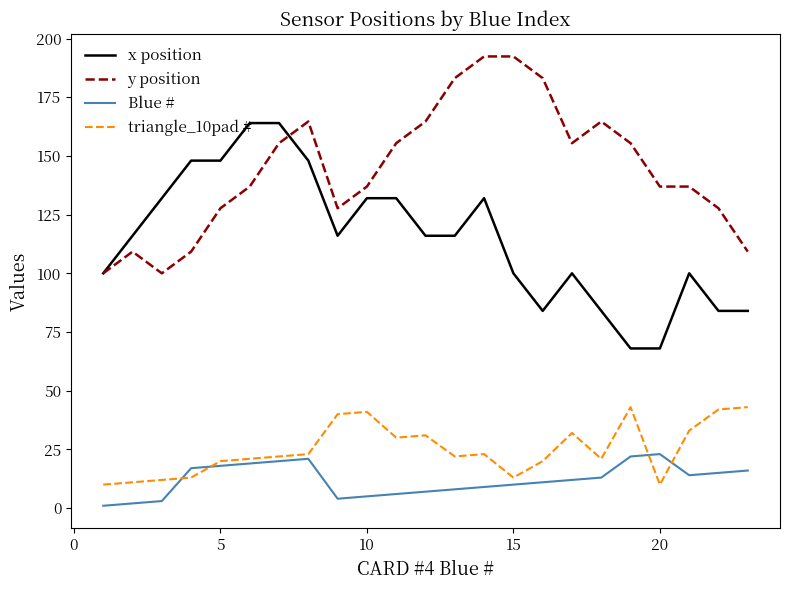

True or false: triangle_10pad # and y position cross at least once.

False